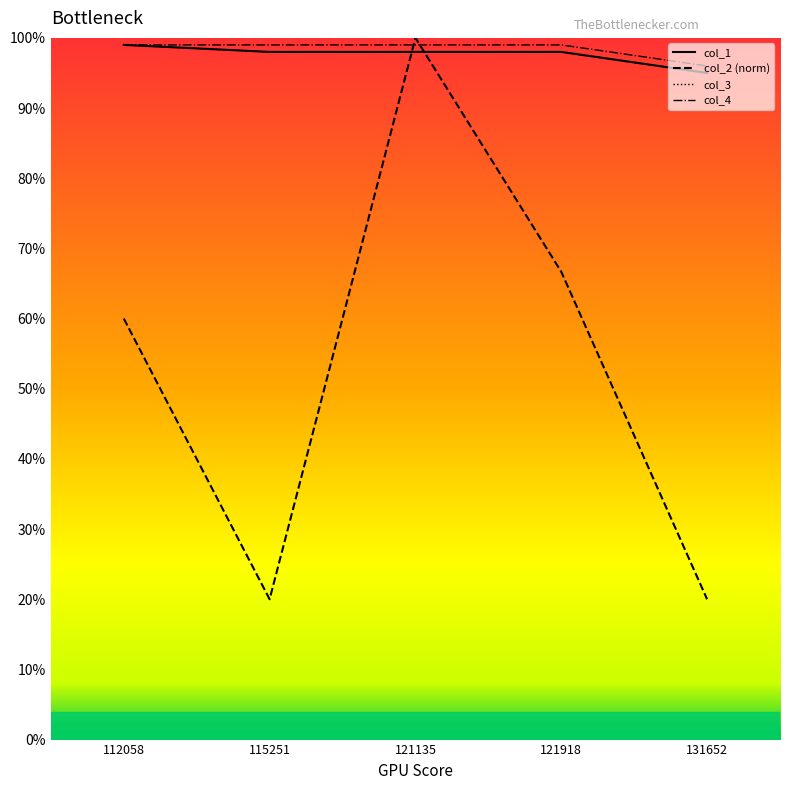

Is this an area chart (filled region under the line)?

No